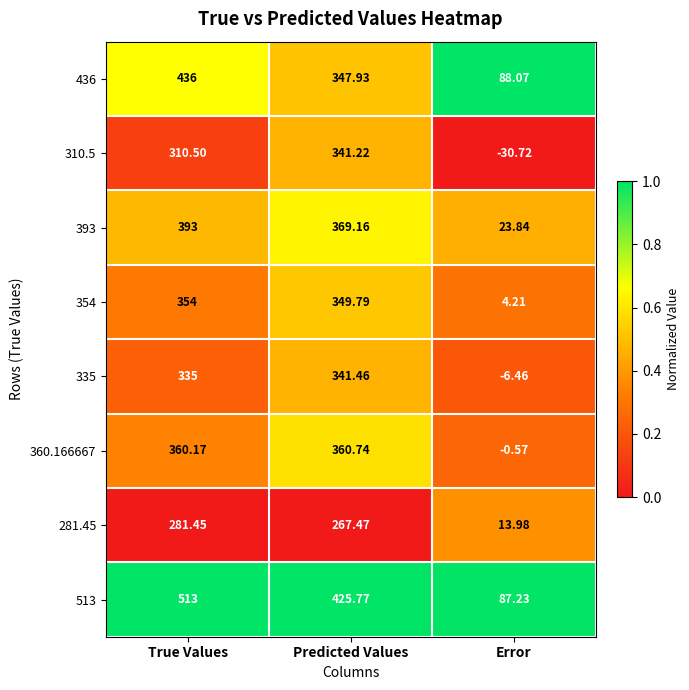

Rank the categories by 393 value from highest to lowest.

True Values, Predicted Values, Error